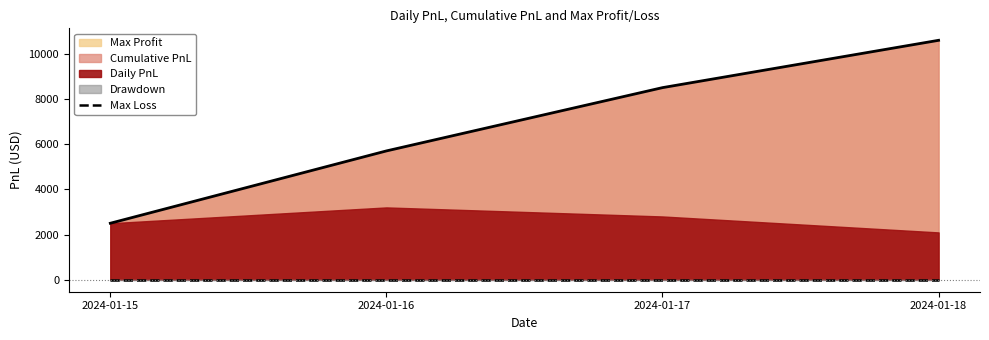

True or false: Max Loss and Drawdown intersect in this chart.

False